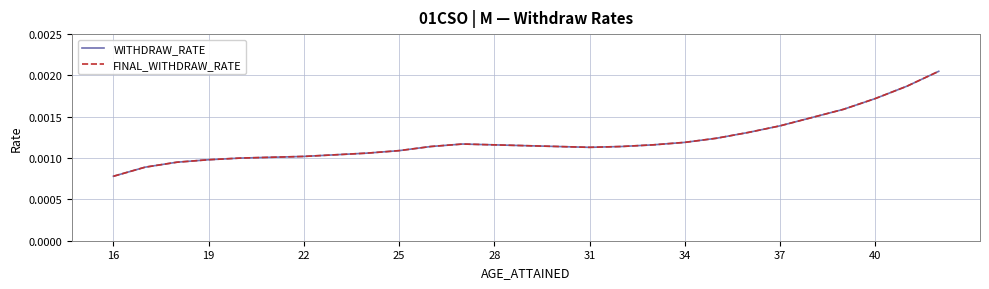

At which label does FINAL_WITHDRAW_RATE reach its minimum?

16